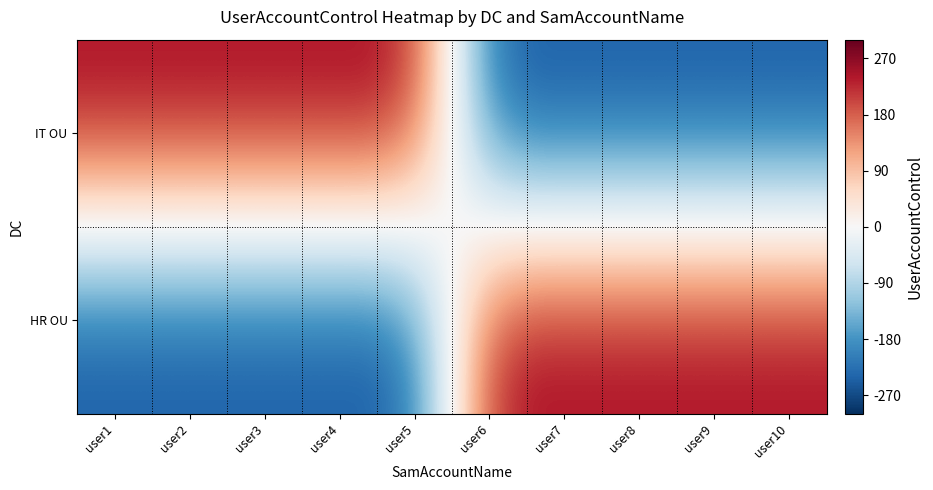

What is the difference between the highest and lowest values at user1?

514